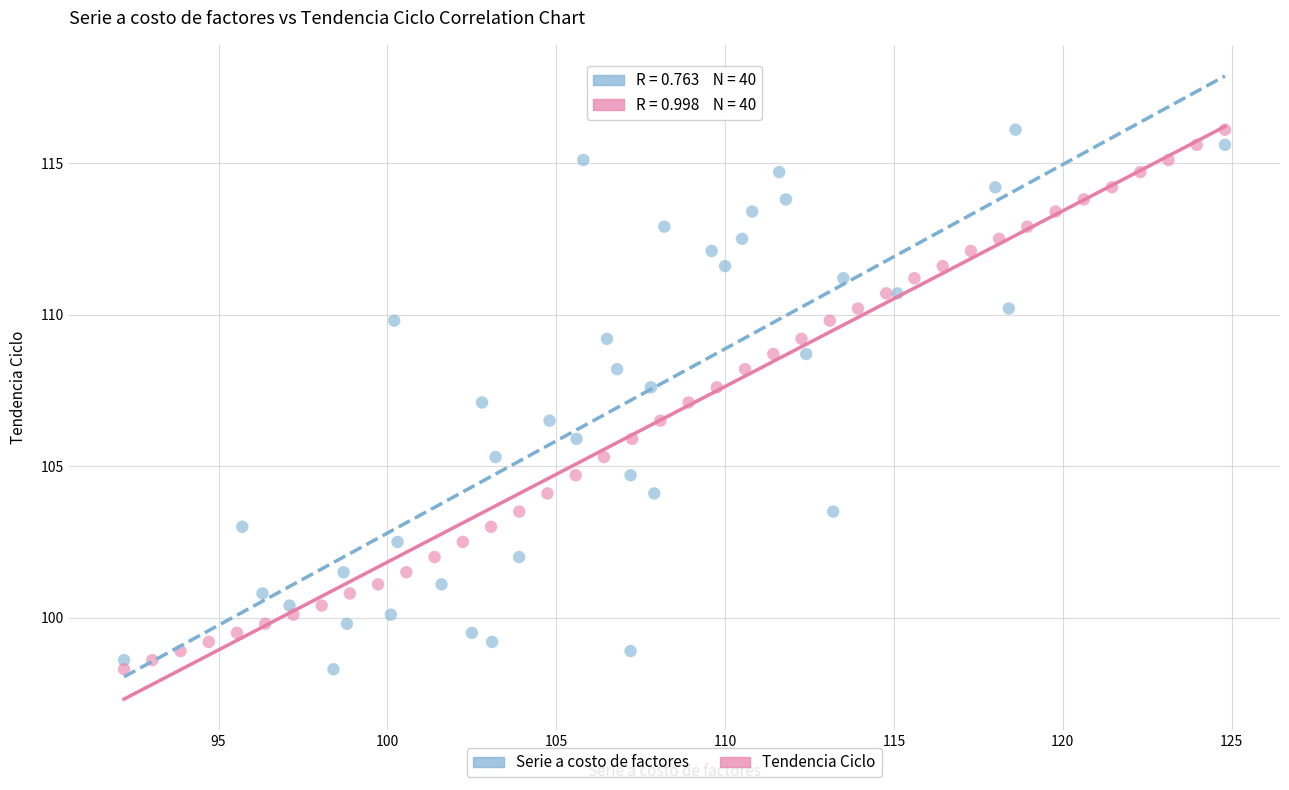

What are all the series names shown in the legend?

Serie a costo de factores, Tendencia Ciclo